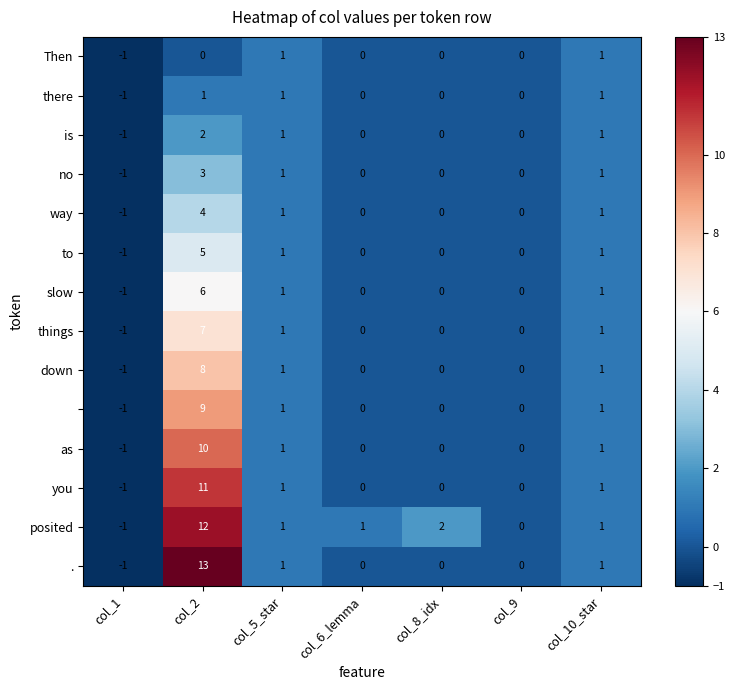

At which category does the chart reach its minimum across all series?

col_1